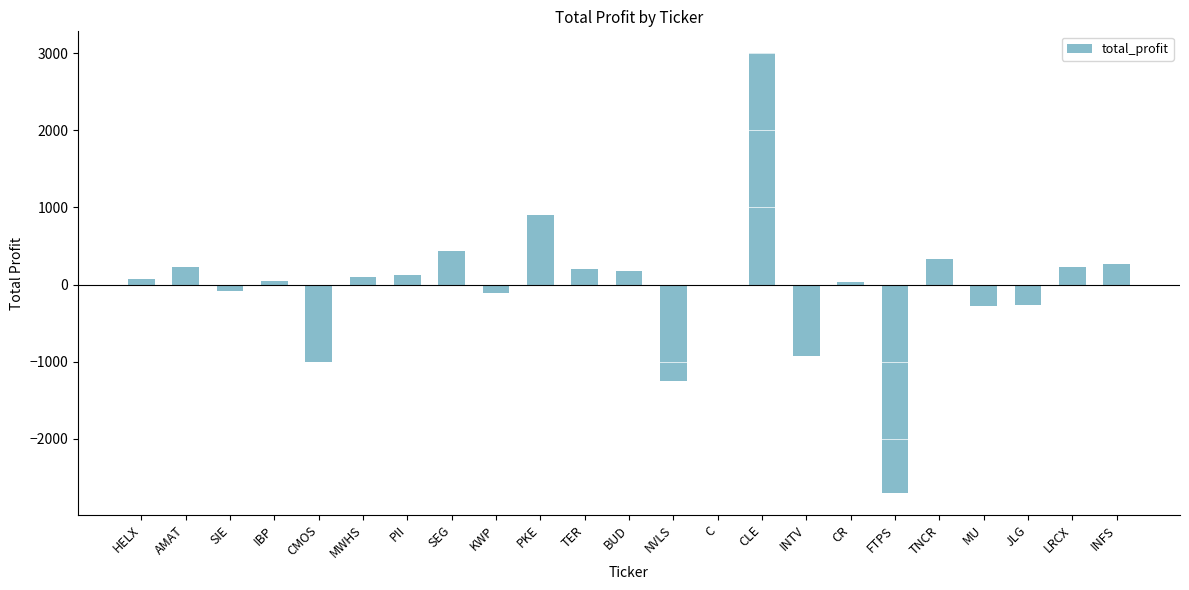

Is it true that the value at LRCX is 223.2?

True